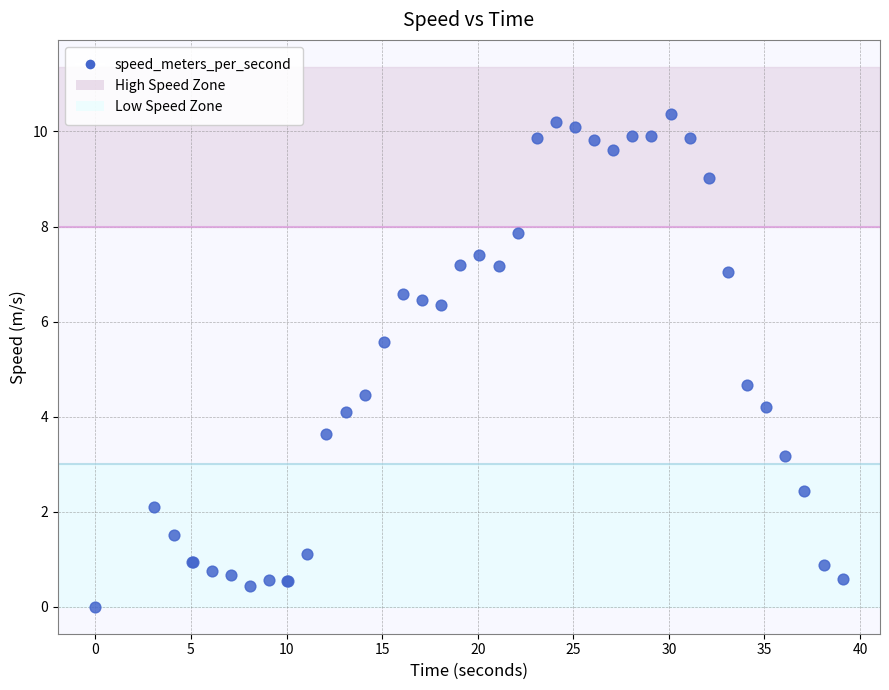

What Y value in the scatter plot is closest to 5?

4.7